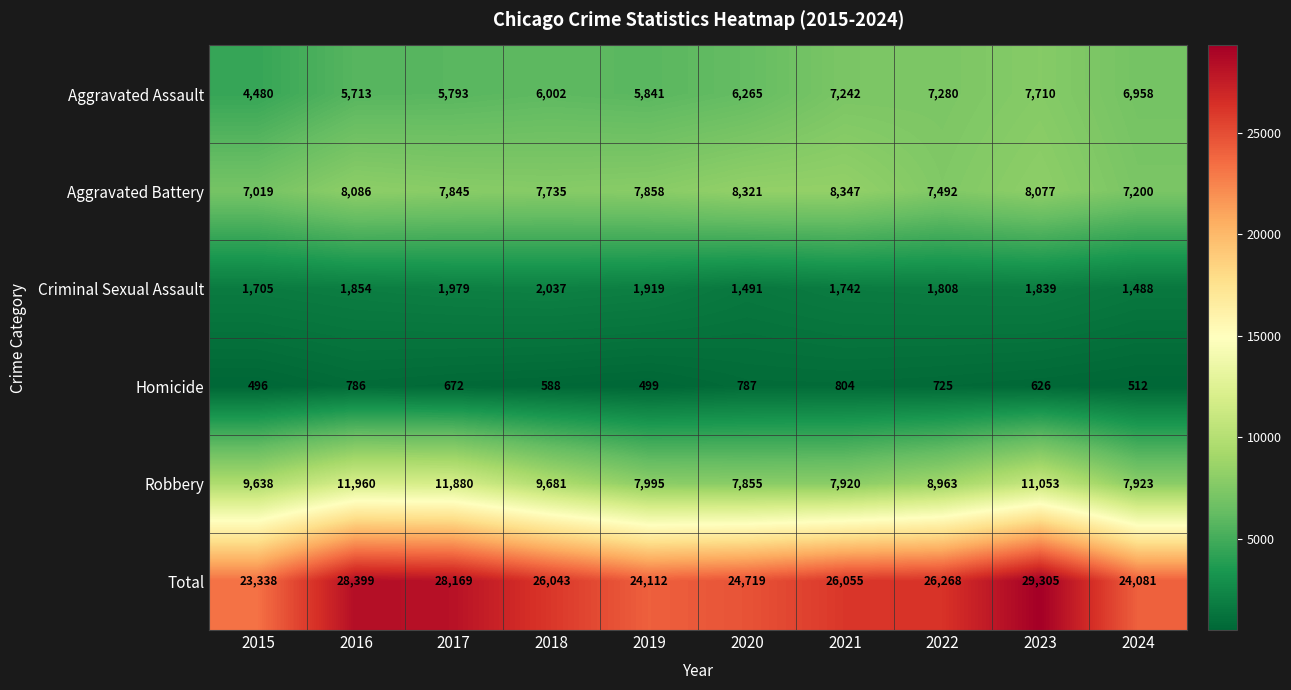

How many distinct data groups are displayed?

6